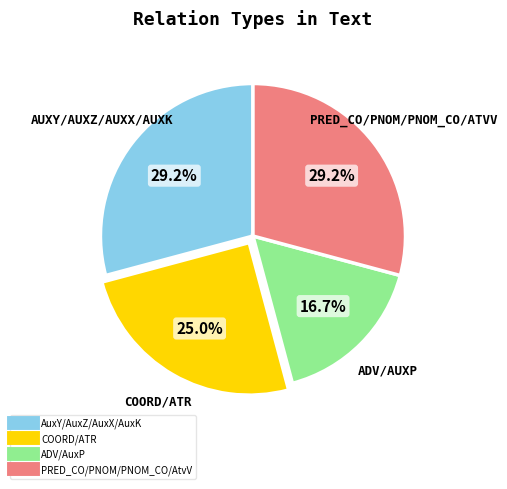

Does any single category account for the majority?

No